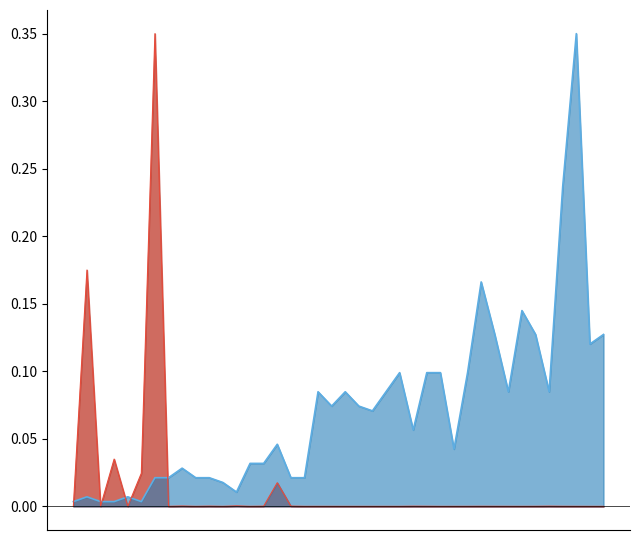

Where do currentAveragePrice line and Leve EXP line first cross each other?

0 and 1